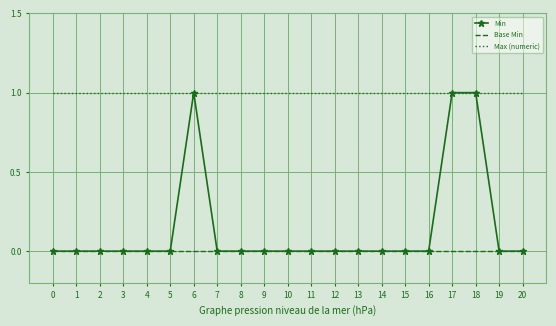

Which series has the largest total across all categories?

Max (numeric)